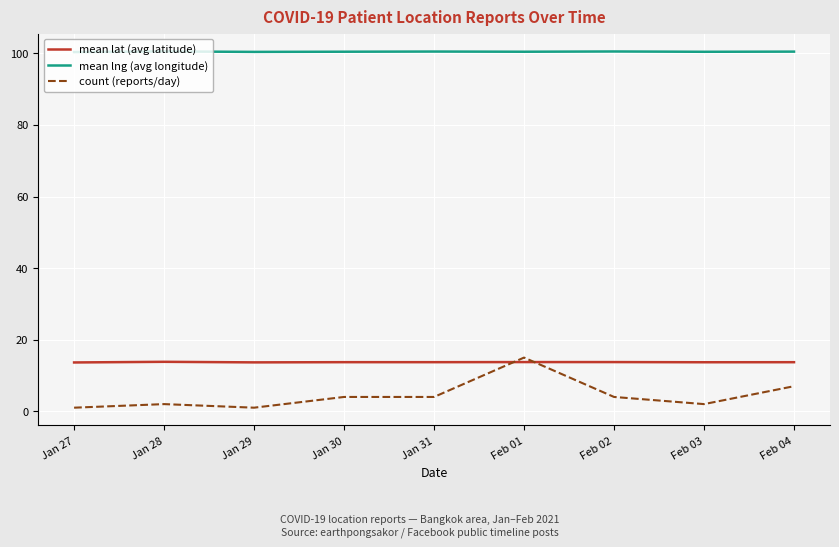

What is the highest value of the mean lng (avg longitude) series?

100.6